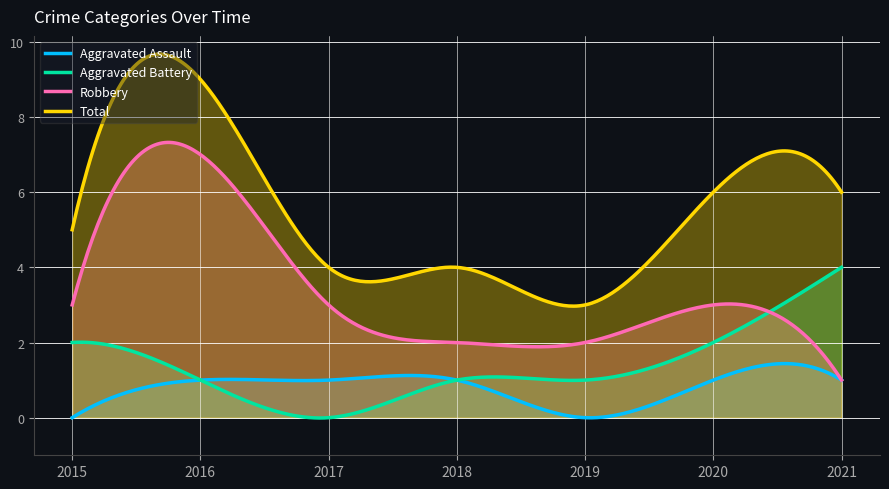

How many data points in Aggravated Assault are less than 1?

2